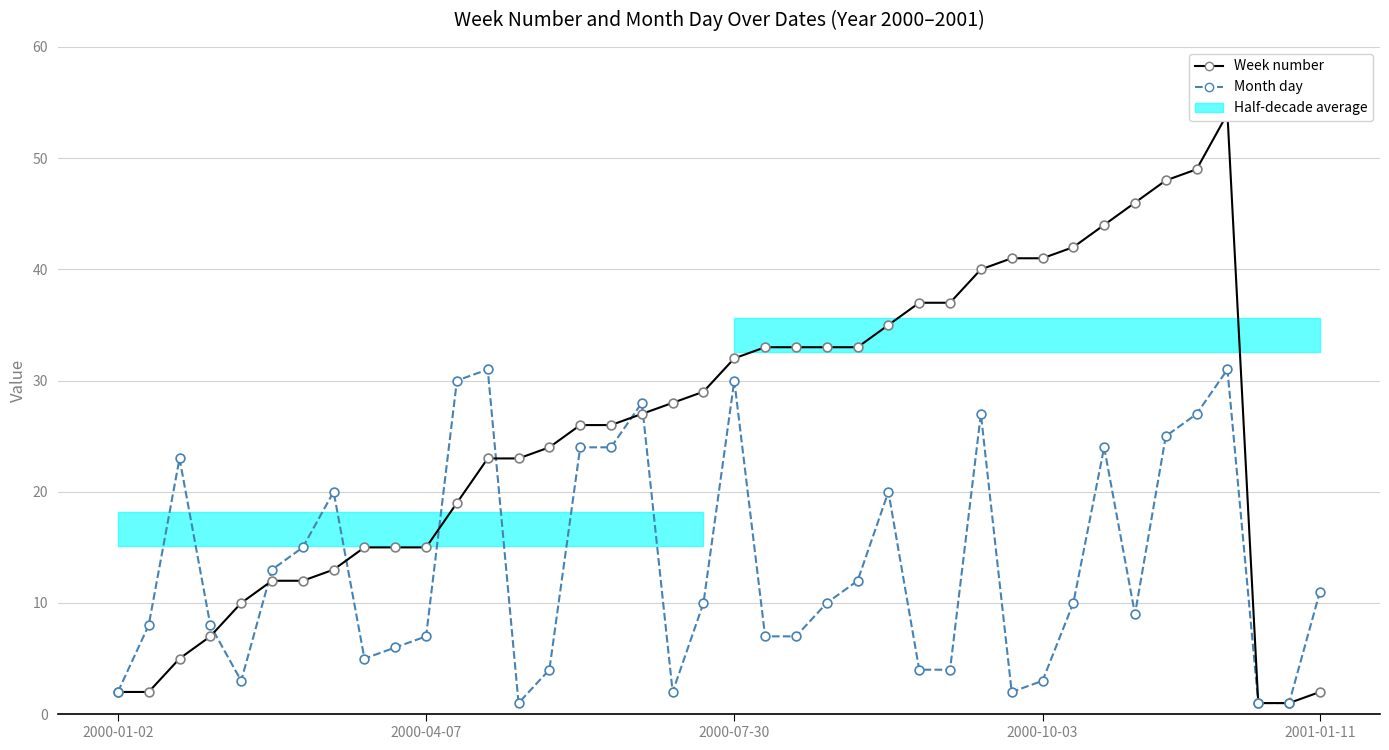

Which series has the largest total across all categories?

Week number